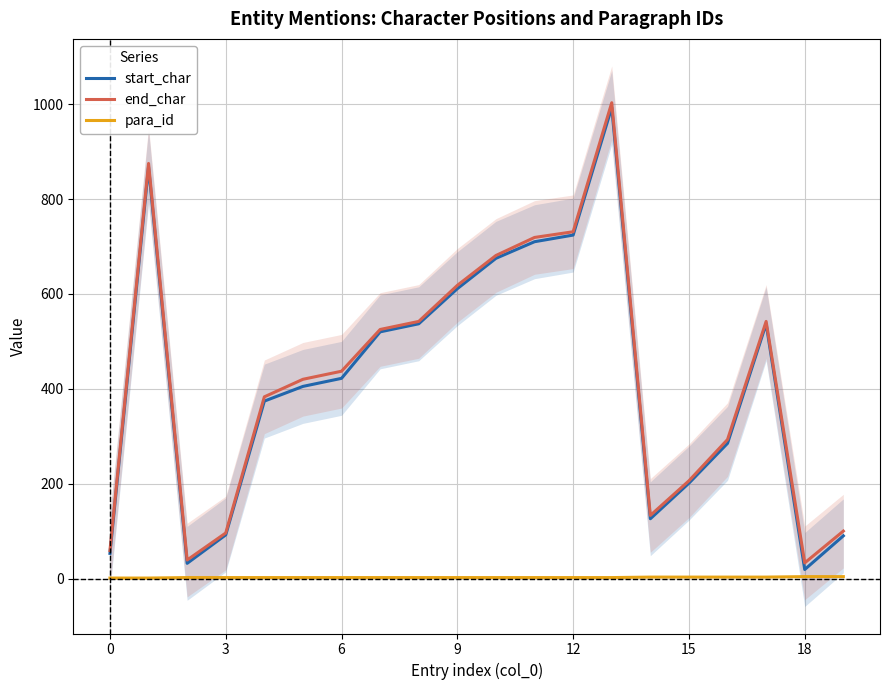

Which series has the largest total across all categories?

end_char